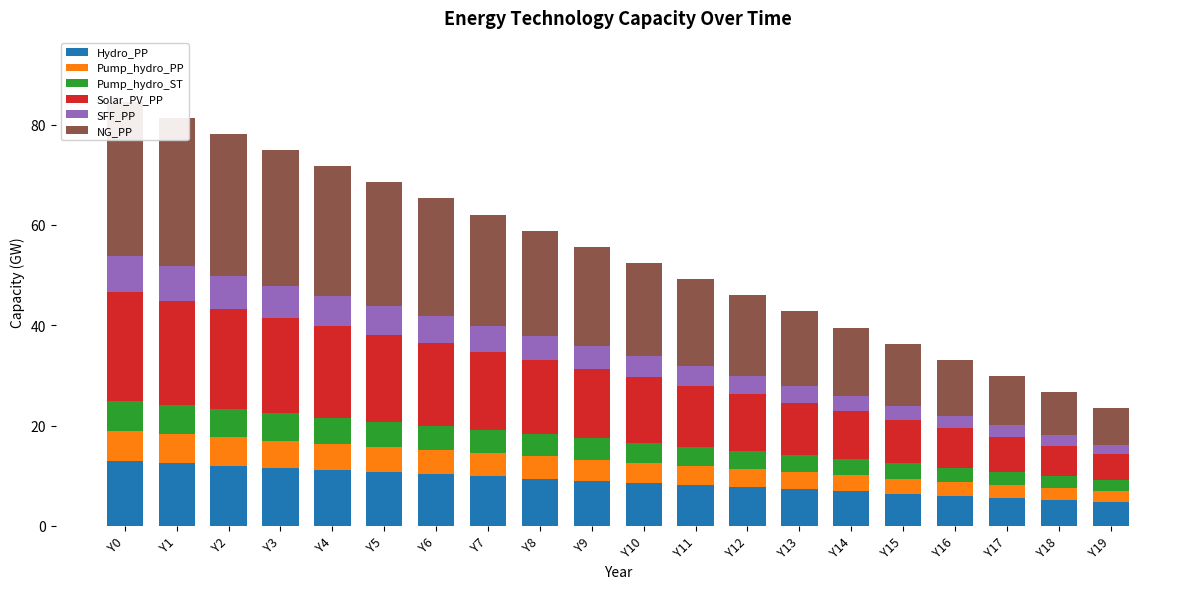

The value of Hydro_PP at Y1 is 3.5. True or false?

False